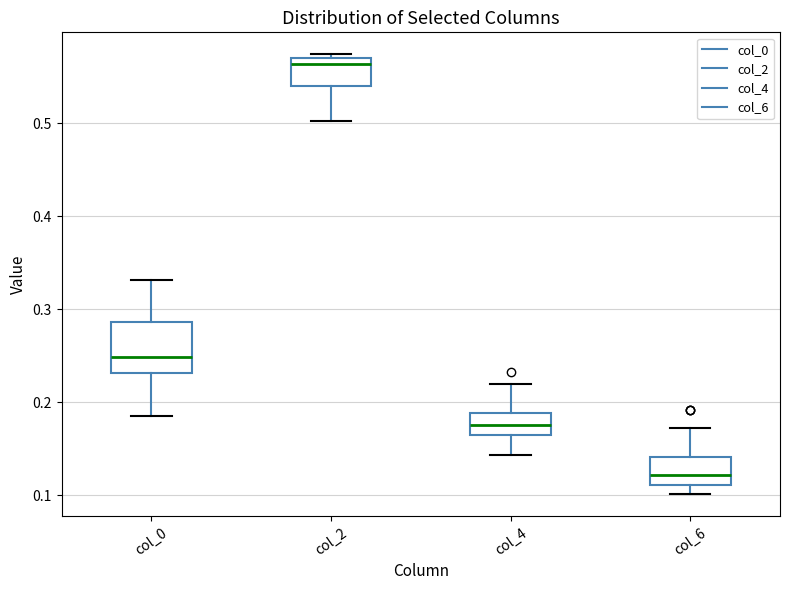

Which box has the highest median line?

col_2